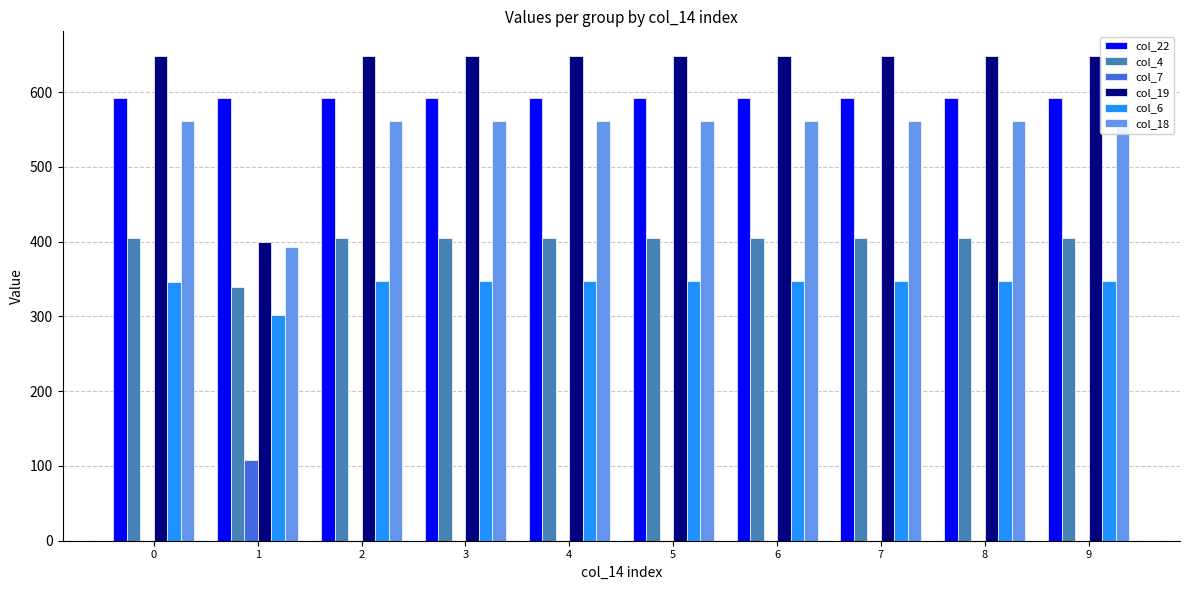

Which series changed the most between 1 and 3?

col_19